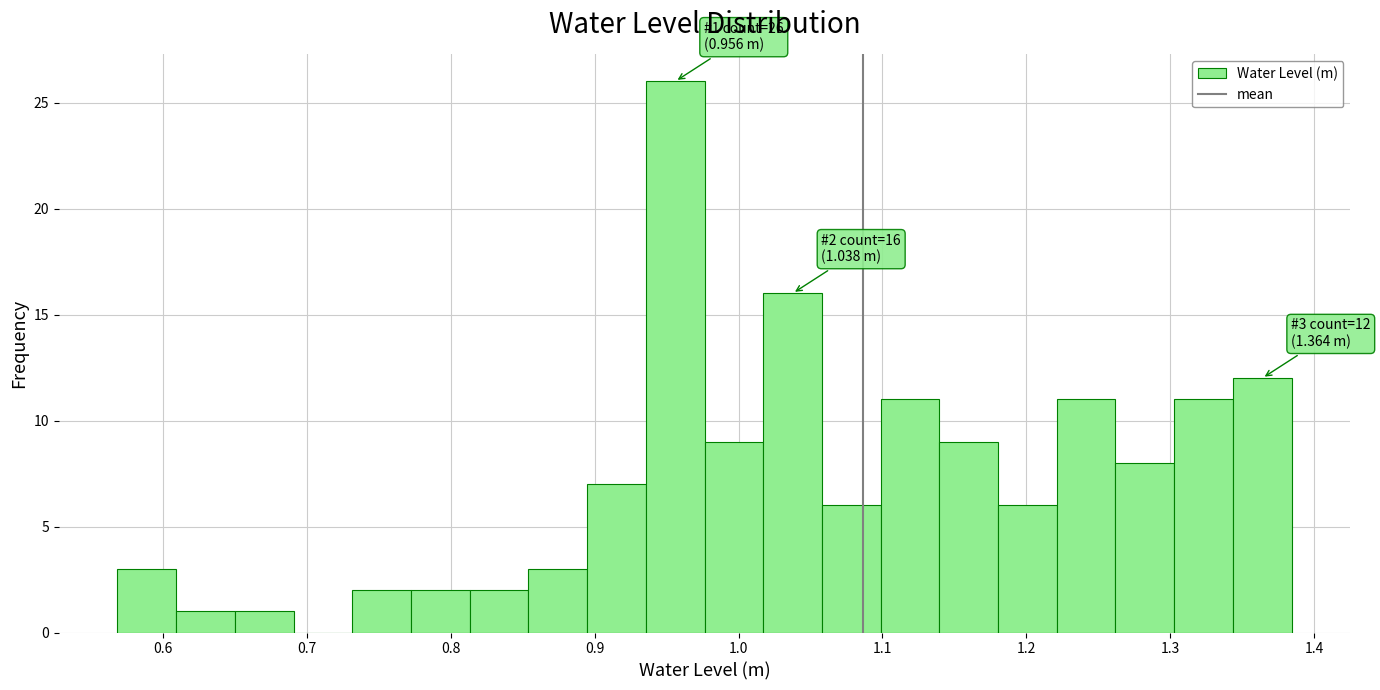

Over which range of the x-axis is the bar tallest?

0.94 to 0.98